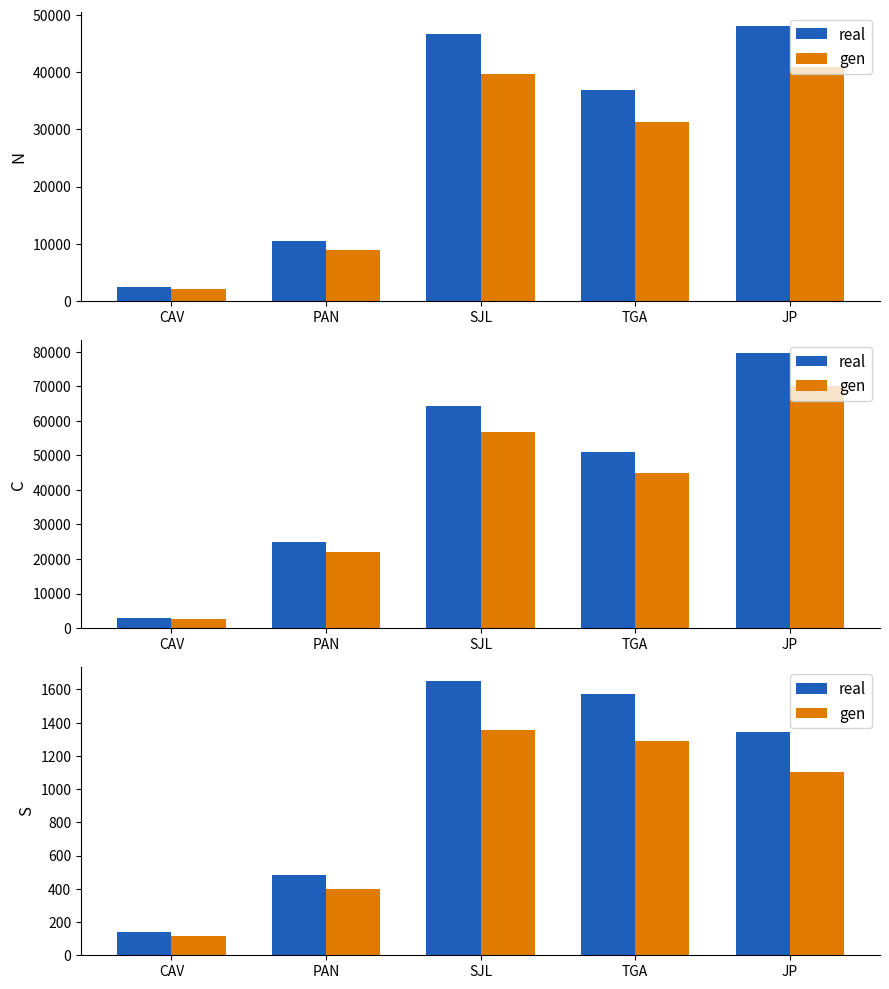

Which series has the largest range (max minus min)?

real